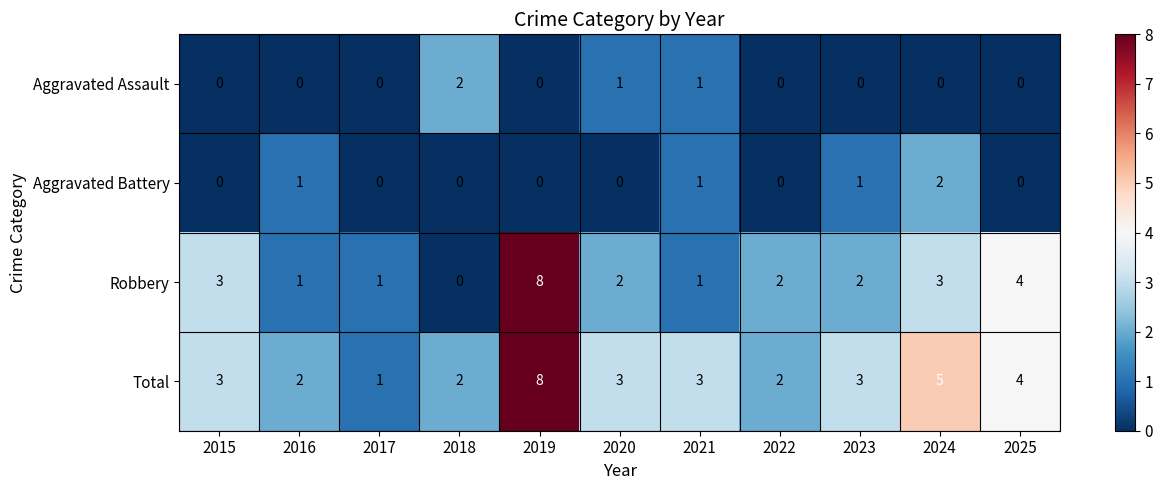

What is the sum of the Total values at 2025 and 2015?

7